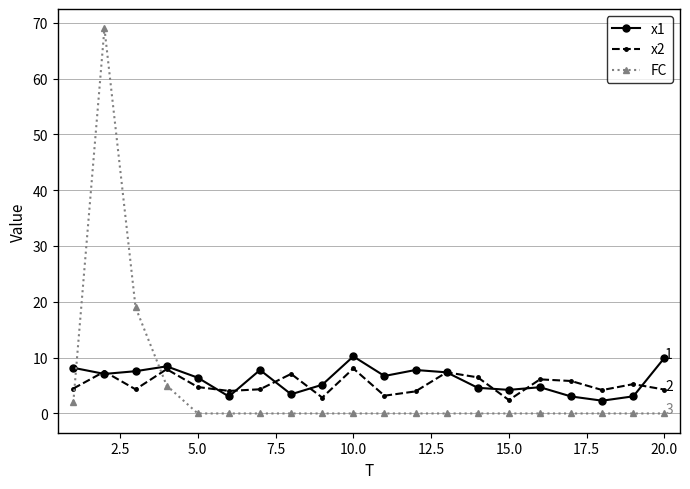

Which series has the widest spread of values?

FC